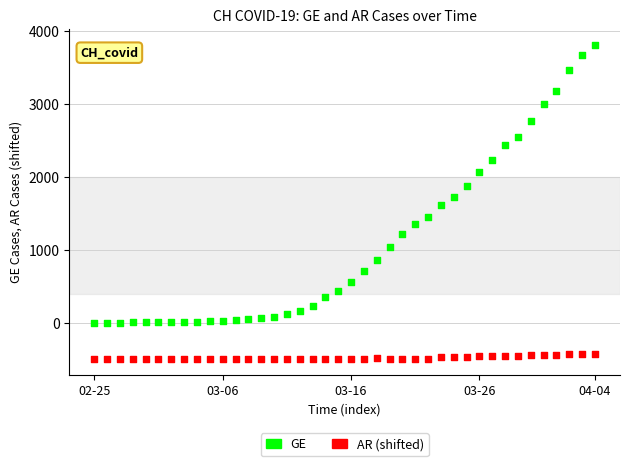

Which series contains the lowest Y value?

AR (shifted)